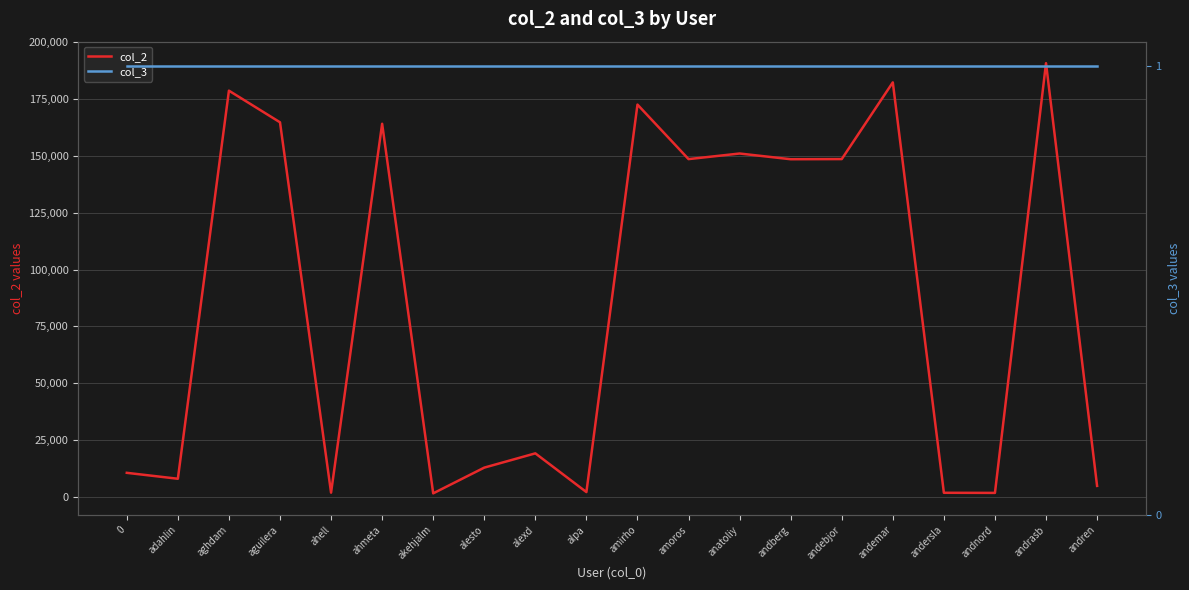

At how many categories does at least one series exceed 169362?

4